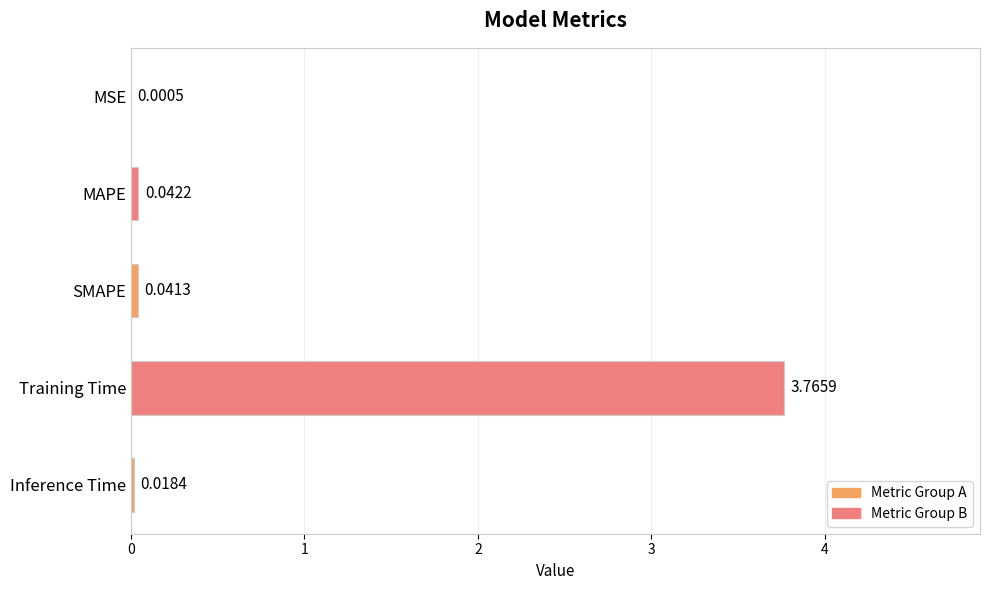

Which label corresponds to the largest value in the chart?

Training Time